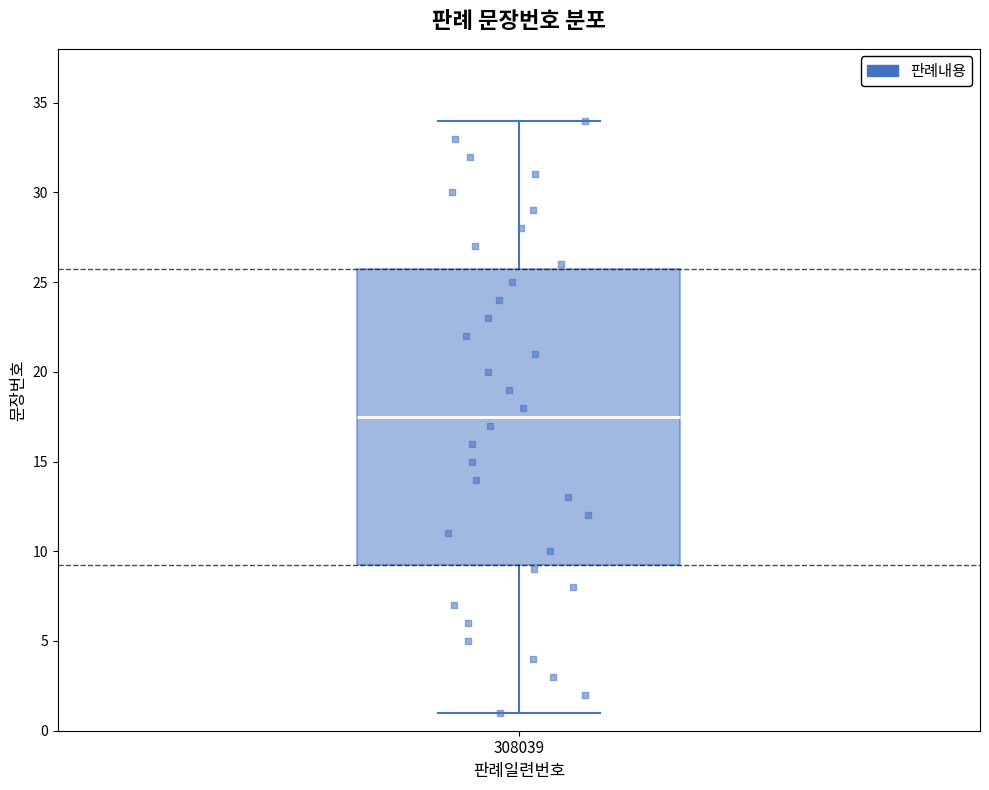

Read this box plot against the y-axis: the position of the median line, the range covered by the box, and the ends of both whiskers. The values are not printed on the chart, so give them approximately, as read against the axis.

median 17.5, box 9.5 to 26.0, whiskers 1.0 to 34.0